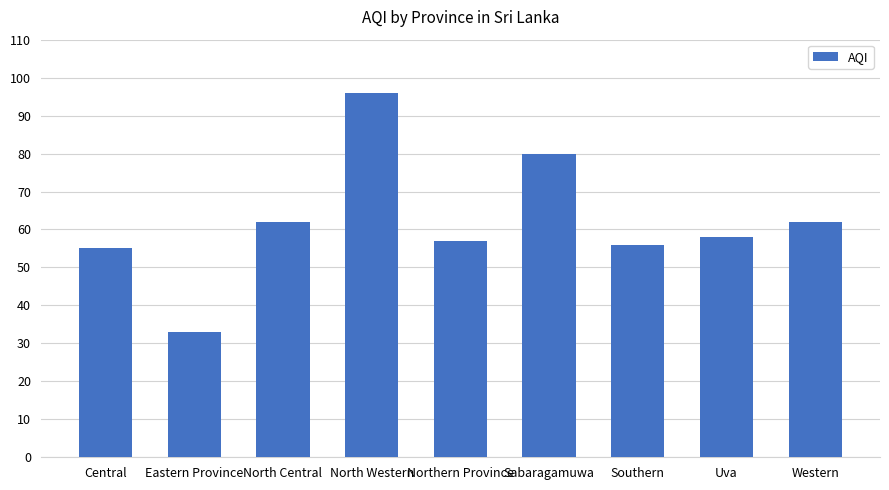

What is the value of the 8th bar from the left?

58